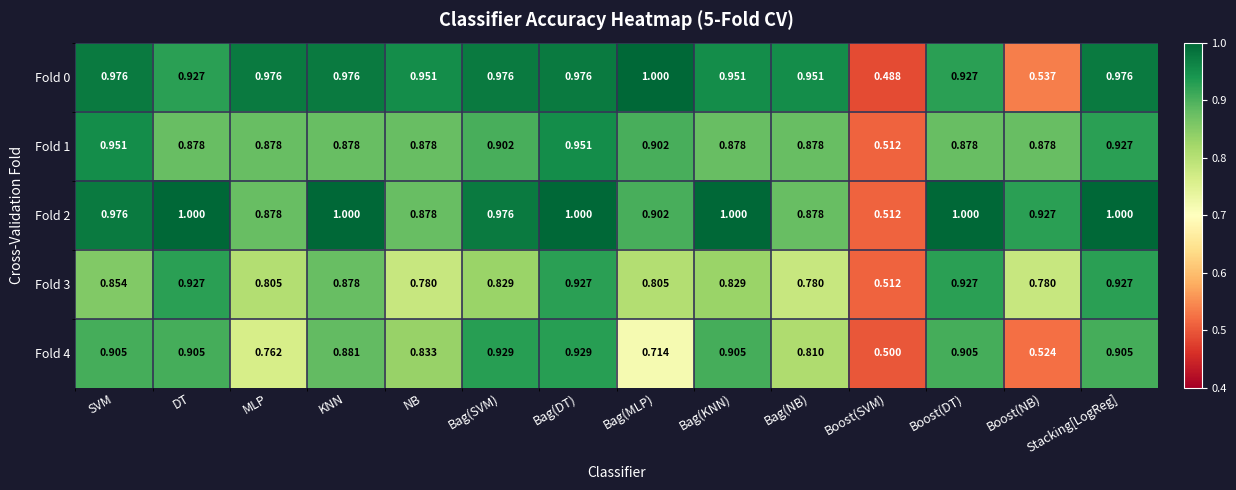

At which label is Fold 3 closest to 0?

Boost(SVM)